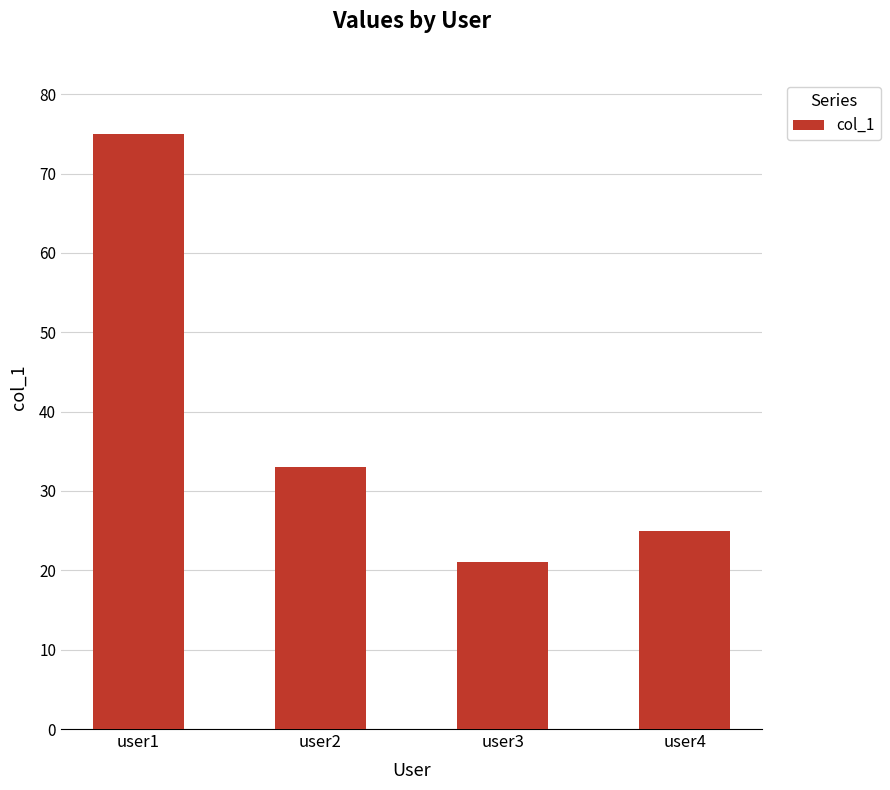

Reading left to right, list all the values displayed in this chart.

user1=75	user2=33	user3=21	user4=25